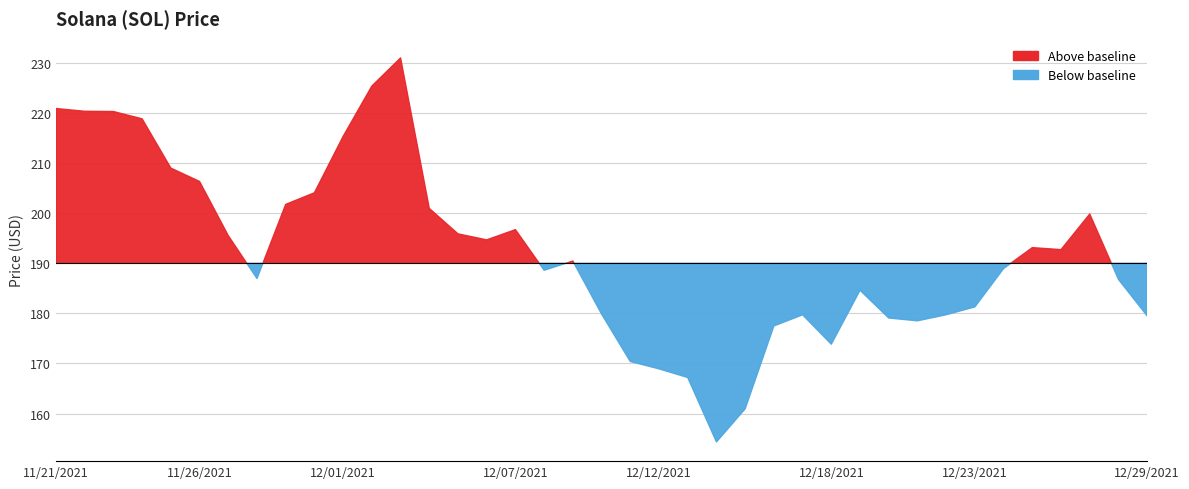

Between 12/11/2021 and 12/22/2021, which is larger?

12/22/2021